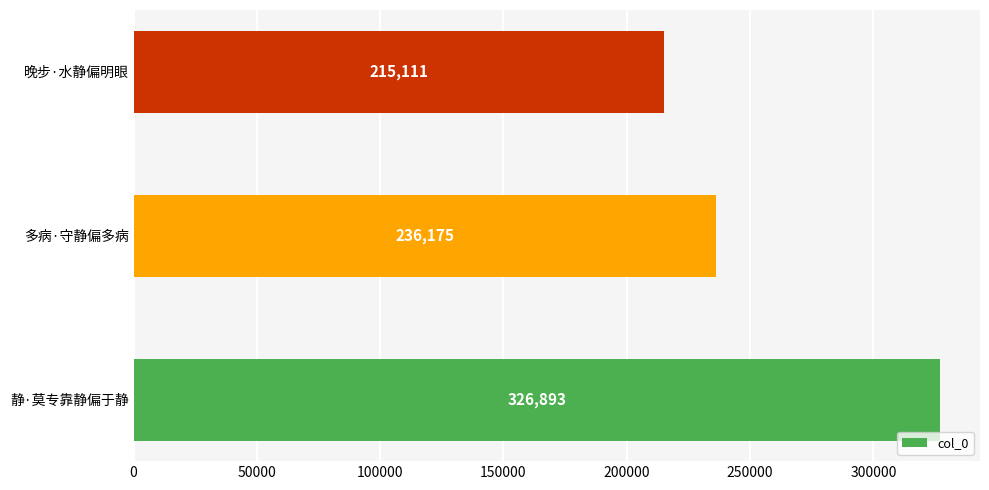

What is the ratio of the value at 静·莫专靠静偏于静 to the value at 晚步·水静偏明眼?

1.5